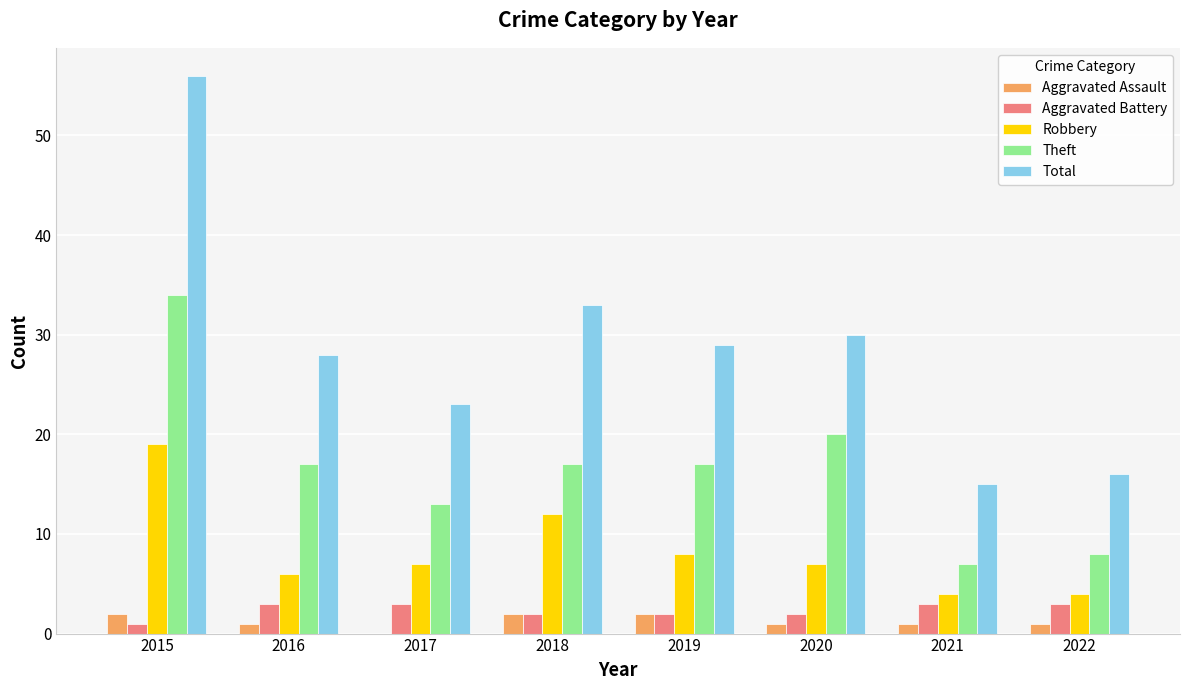

At which label is Total closest to 35?

2018